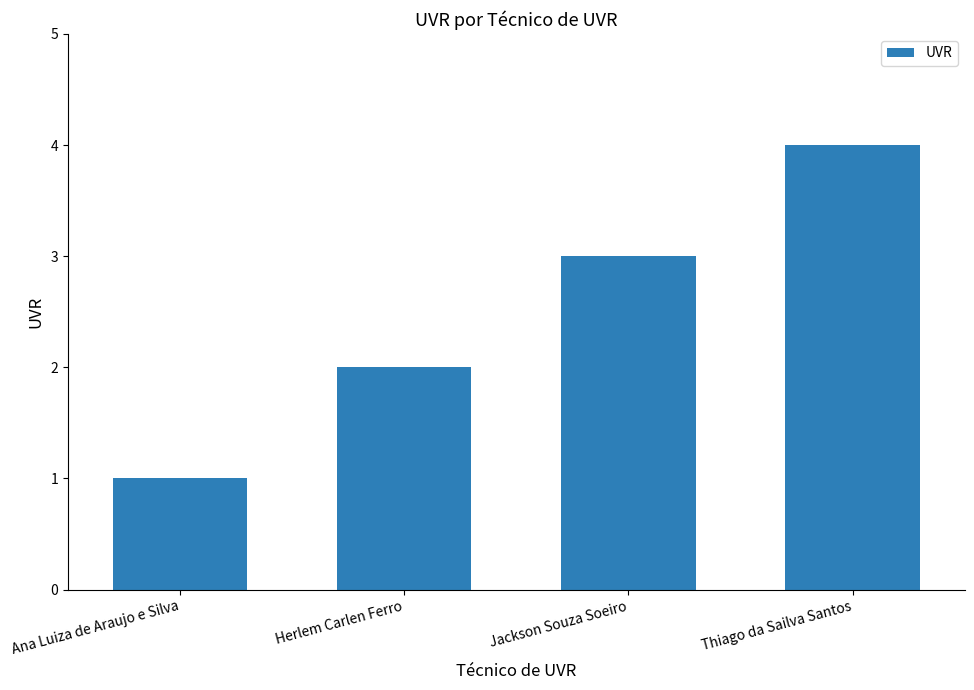

How many data points are less than 3?

2